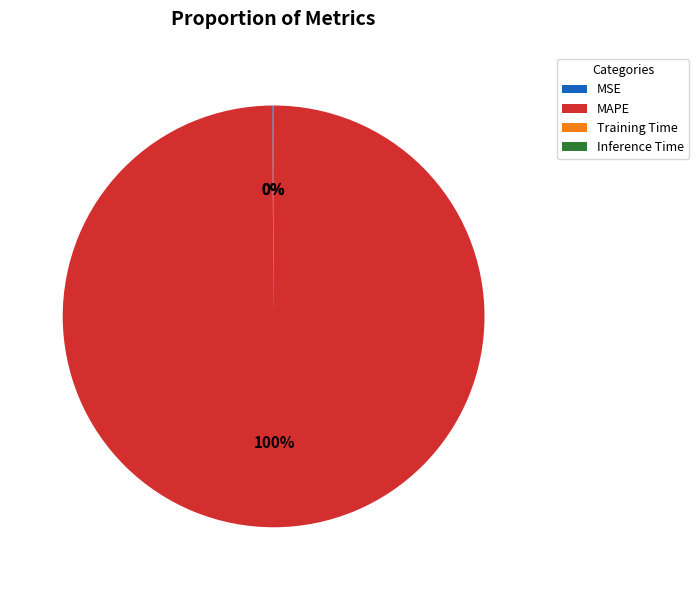

To the nearest percent, what is the average slice percentage?

25%